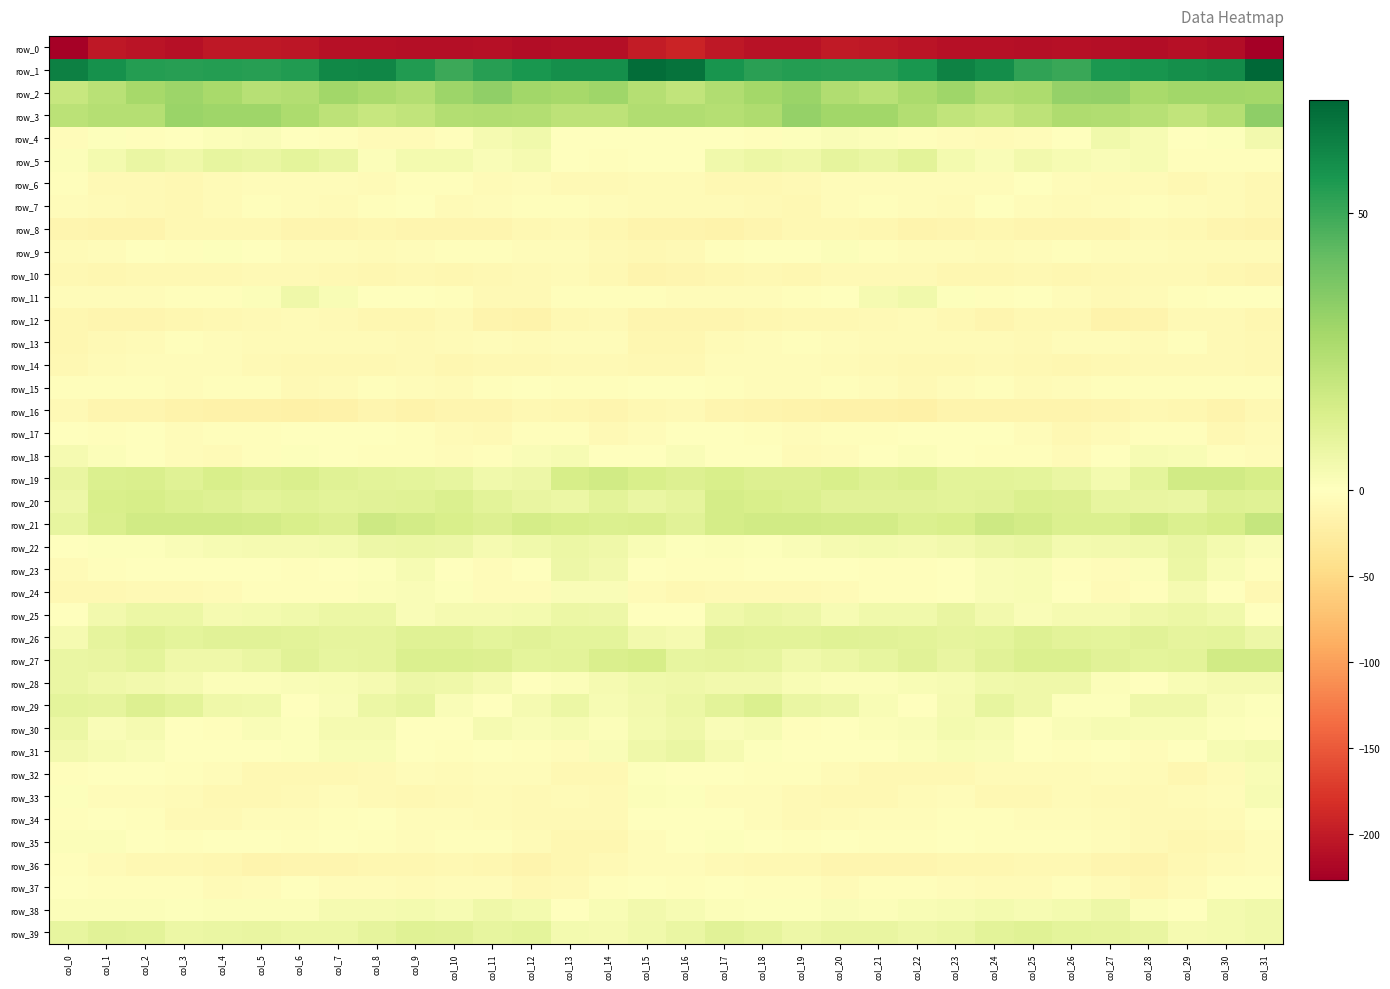

Reading left to right, transcribe all the data shown in this chart.

row_0: -224.2	-202.6	-205.5	-209.2	-202.0	-201.8	-205.3	-209.6	-210.5	-211.7	-211.3	-210.2	-213.1	-211.0	-211.3	-199.7	-191.9	-202.5	-207.3	-207.5	-200.5	-203.2	-206.8	-210.5	-210.5	-212.2	-210.6	-210.8	-213.5	-209.5	-213.2	-226.6
row_1: 63.1	57.9	54.4	53.5	54.3	53.6	54.5	60.7	61.4	54.7	49.6	53.9	56.5	58.5	58.4	68.8	67.1	56.9	53.3	54.1	53.7	53.8	56.4	62.5	59.1	51.9	50.2	55.9	57.0	58.8	59.5	70.5
row_2: 19.0	23.0	27.9	30.2	27.2	23.3	24.5	29.2	26.6	24.5	29.9	32.6	29.0	27.6	29.2	23.7	20.5	25.2	28.4	30.4	24.9	23.1	26.5	29.2	24.9	26.0	31.5	32.1	27.1	28.6	28.9	28.5
row_3: 22.5	24.2	23.7	30.5	29.3	29.6	26.0	21.7	19.0	20.4	24.4	25.3	24.2	21.5	21.5	25.2	25.0	23.8	25.4	31.5	28.9	28.8	24.3	20.4	19.1	21.8	25.4	24.8	23.3	20.7	24.1	33.1
row_4: -4.9	0.7	-3.2	-0.4	1.5	2.0	-1.1	-3.4	-5.5	-5.5	-2.1	3.7	5.2	-0.2	-0.1	0.5	0.3	-0.2	-3.2	0.6	1.9	1.3	-2.6	-3.6	-6.1	-4.4	-0.2	5.2	3.2	-0.7	1.1	4.8
row_5: 1.4	3.9	7.4	5.8	8.3	7.7	9.4	7.6	1.5	4.4	4.3	1.7	3.3	0.2	-3.1	-1.4	0.4	5.2	6.9	6.0	8.9	7.7	10.2	4.3	2.1	4.8	3.1	2.0	3.1	-1.9	-2.7	-2.3
row_6: -2.8	-7.4	-8.7	-9.5	-6.2	-5.0	-4.7	-4.4	-5.9	-1.9	-2.8	-6.7	-4.7	-8.7	-7.4	-6.8	-7.0	-9.1	-9.2	-8.8	-5.1	-5.0	-4.1	-5.2	-5.0	-0.9	-5.2	-5.9	-5.8	-9.0	-7.0	-10.2
row_7: -4.4	-6.5	-7.1	-9.3	-6.2	-2.6	-4.4	-5.5	-3.2	-1.6	-5.4	-4.1	-3.0	-3.5	-4.2	-6.7	-6.7	-7.0	-8.2	-9.1	-3.7	-3.4	-4.5	-5.5	-1.5	-3.6	-5.3	-3.6	-3.0	-3.6	-5.4	-9.3
row_8: -14.1	-14.9	-15.4	-10.4	-10.2	-10.5	-13.6	-13.5	-11.8	-13.5	-13.9	-13.6	-9.9	-8.6	-12.1	-15.0	-15.4	-16.0	-13.7	-9.7	-10.0	-11.6	-14.2	-12.6	-12.3	-14.0	-14.0	-12.9	-8.5	-9.6	-13.4	-15.5
row_9: -6.2	-3.8	-1.6	-1.9	0.7	0.1	-4.3	-3.7	-6.2	-4.5	-3.0	-3.3	-4.6	-5.0	-7.4	-9.0	-7.5	-3.1	-1.3	-1.1	1.2	-1.9	-4.3	-4.5	-6.0	-3.7	-3.1	-3.9	-4.5	-6.3	-7.1	-6.7
row_10: -9.0	-12.1	-10.6	-10.6	-9.8	-8.4	-7.2	-9.3	-11.3	-9.4	-10.9	-10.0	-8.5	-6.5	-10.1	-14.9	-13.0	-12.0	-10.3	-10.9	-8.7	-8.2	-7.2	-10.8	-10.6	-9.6	-11.2	-9.1	-7.6	-7.5	-11.8	-13.1
row_11: -4.5	-4.2	-4.4	-2.8	-2.3	1.6	5.6	2.7	-1.7	-0.5	-2.6	-8.0	-8.1	-3.1	-2.2	-2.2	-3.8	-4.0	-4.0	-3.1	-1.2	3.7	5.2	1.0	-2.3	-0.1	-5.2	-8.8	-5.7	-3.1	-1.3	-0.8
row_12: -12.2	-12.6	-13.1	-10.9	-9.3	-8.2	-7.0	-8.0	-11.9	-11.1	-8.1	-15.0	-17.5	-10.3	-7.2	-12.6	-13.0	-13.1	-12.2	-10.4	-9.1	-7.5	-7.0	-9.3	-12.6	-9.1	-10.4	-16.8	-15.5	-7.8	-8.4	-10.9
row_13: -12.0	-8.2	-6.1	-2.7	-3.8	-6.7	-6.3	-6.3	-6.3	-7.5	-5.9	-4.6	-6.8	-4.0	-5.0	-11.6	-11.4	-7.0	-4.9	-2.3	-5.2	-6.7	-6.2	-6.0	-7.0	-7.1	-5.2	-5.3	-6.4	-3.1	-7.1	-9.0
row_14: -10.2	-6.8	-3.6	-4.3	-4.6	-7.3	-9.3	-10.4	-8.9	-8.7	-11.4	-10.0	-9.1	-7.7	-8.2	-10.0	-9.8	-4.7	-3.9	-4.1	-5.5	-8.2	-9.7	-10.4	-8.3	-9.9	-10.8	-9.9	-8.5	-7.8	-8.7	-9.0
row_15: -1.8	-3.3	-3.3	-4.6	-2.9	-2.0	-7.8	-6.2	-2.3	-4.3	-6.0	-3.2	-1.2	-2.2	-2.3	-1.2	-0.9	-3.4	-3.9	-4.3	-1.9	-3.9	-8.5	-4.1	-2.6	-5.5	-5.1	-2.1	-1.9	-2.1	-2.8	-1.8
row_16: -8.7	-13.1	-13.3	-16.5	-18.4	-18.2	-20.3	-17.7	-14.1	-16.3	-14.1	-13.9	-10.1	-10.8	-13.6	-9.4	-8.8	-12.8	-14.2	-17.4	-18.8	-18.7	-20.3	-15.3	-15.0	-15.5	-14.4	-12.5	-9.9	-11.3	-14.4	-9.5
row_17: -1.6	-1.9	-0.6	-4.2	-3.4	-2.4	-1.7	-0.1	-0.6	-2.9	-6.6	-8.1	-3.2	-2.1	-7.7	-3.7	-0.7	-1.0	-1.9	-4.3	-3.0	-2.4	-1.1	-0.1	-1.3	-3.7	-9.0	-5.7	-2.2	-3.5	-8.9	-7.0
row_18: 3.8	1.3	-0.2	-4.6	-5.5	-2.3	1.1	0.5	-2.4	-3.0	-5.0	-3.4	2.1	3.0	-1.0	-0.1	2.1	0.5	-1.6	-5.6	-4.5	-0.9	1.3	-0.8	-2.6	-3.1	-6.0	-0.7	3.2	2.3	-2.5	-4.0
row_19: 8.1	13.0	13.4	11.3	14.2	12.3	13.3	11.0	10.2	9.6	8.5	5.4	6.3	14.5	16.4	14.0	12.1	14.2	12.2	12.6	13.8	12.1	12.9	10.3	10.2	9.7	7.4	4.4	9.8	16.1	16.3	14.7
row_20: 6.5	14.0	14.8	13.1	11.8	10.5	11.1	10.0	10.9	11.5	13.0	9.9	7.9	7.0	10.2	7.4	8.9	15.4	13.8	13.2	10.9	10.6	10.8	10.4	10.6	13.0	12.2	8.4	8.1	7.5	11.6	11.3
row_21: 8.5	13.6	16.4	16.2	16.3	15.6	14.1	12.3	17.4	15.8	14.2	12.4	15.3	14.2	13.0	13.6	10.6	15.4	16.2	16.5	15.9	15.7	12.7	14.1	17.4	15.9	12.9	13.2	15.9	12.8	14.6	19.3
row_22: 0.0	0.9	1.0	1.8	2.8	3.7	3.6	4.2	6.1	7.0	6.1	3.8	5.2	6.9	5.7	2.3	0.6	1.6	1.0	1.8	3.4	4.1	3.5	4.9	6.3	7.7	4.3	4.7	5.3	7.5	3.9	2.0
row_23: -5.4	-3.5	-0.2	0.3	-0.4	-1.1	-2.7	-1.4	0.6	2.8	-0.9	-4.2	-1.5	6.2	4.9	-0.4	-3.1	-2.0	0.4	-0.8	0.1	-2.0	-2.5	-0.6	1.7	2.2	-3.2	-3.6	1.2	7.0	2.5	-2.3
row_24: -10.2	-8.9	-8.5	-7.7	-6.7	-2.9	-2.2	-2.1	1.1	2.1	0.7	-4.6	-4.5	2.2	1.9	-6.6	-9.4	-8.3	-8.4	-7.3	-5.7	-1.9	-2.6	-1.3	1.8	2.3	-1.8	-5.5	-2.1	3.6	-1.1	-8.9
row_25: -1.3	4.4	7.2	7.1	3.8	4.2	5.1	7.1	7.1	1.7	3.8	3.8	4.4	7.0	6.3	0.1	-1.1	6.0	7.4	6.4	3.1	5.0	5.2	8.1	4.6	2.1	3.8	3.7	5.7	6.9	5.0	0.2
row_26: 3.6	9.0	11.1	9.8	10.9	10.9	10.4	9.1	9.3	11.2	11.4	9.5	10.9	9.8	9.7	4.6	3.6	10.6	10.4	10.3	11.4	10.6	10.1	8.9	9.8	11.9	10.4	9.8	10.9	9.1	9.7	6.4
row_27: 7.3	8.1	9.7	5.8	5.8	7.7	10.8	8.6	9.1	12.9	13.2	12.2	9.7	9.9	13.6	14.6	8.4	9.1	8.4	5.5	6.6	8.8	10.7	7.8	10.8	13.2	13.2	10.9	9.6	10.5	16.2	16.1
row_28: 7.2	6.0	4.5	3.7	1.6	1.5	1.7	2.7	3.8	6.1	6.0	3.3	-0.3	1.5	3.5	5.4	6.0	4.8	4.8	2.4	1.4	1.4	2.3	2.8	5.0	5.8	5.7	1.3	-0.1	2.6	3.7	3.8
row_29: 9.6	9.2	12.3	10.4	6.0	5.1	-0.9	2.0	7.1	8.4	2.1	0.4	3.4	6.9	2.8	4.9	7.0	9.9	13.1	7.3	6.4	2.3	-0.3	3.7	8.7	5.7	1.1	0.8	5.6	5.7	1.7	1.0
row_30: 7.0	1.7	3.5	-1.1	-2.0	2.1	1.0	3.7	3.6	0.2	-0.2	3.6	2.0	2.8	1.6	4.1	5.7	2.0	2.9	-3.1	0.3	1.6	1.9	4.1	2.8	-1.3	1.8	3.1	2.5	2.5	0.7	-0.7
row_31: 4.6	3.2	1.9	-0.0	-1.1	-0.9	0.7	2.3	2.7	0.3	-2.9	-0.5	-3.3	-3.6	2.2	5.6	7.3	3.4	1.0	0.1	-1.5	-0.0	1.3	2.7	1.9	-1.5	-2.0	-1.1	-3.8	-1.7	3.2	4.0
row_32: -1.8	-1.2	-1.1	-3.1	-4.6	-9.8	-10.0	-9.1	-7.6	-5.2	-5.9	-4.9	-4.7	-10.6	-9.1	0.7	0.3	-0.4	-2.1	-2.9	-6.5	-10.5	-9.6	-9.0	-6.1	-5.7	-5.8	-4.2	-6.5	-11.4	-5.5	2.6
row_33: 1.1	-4.6	-5.1	-6.8	-10.1	-9.4	-7.8	-4.5	-7.5	-9.6	-7.2	-6.4	-8.4	-6.9	-7.2	1.6	0.7	-5.1	-5.1	-8.7	-9.8	-8.9	-6.7	-4.6	-9.0	-8.9	-6.6	-7.1	-8.2	-6.8	-5.3	3.1
row_34: -2.9	-0.9	-3.0	-7.5	-7.4	-4.1	-4.3	-3.0	-1.4	-4.4	-4.1	-6.2	-7.3	-7.9	-8.0	-1.1	0.2	-0.5	-4.7	-8.6	-5.9	-3.9	-4.2	-1.9	-2.7	-4.1	-4.9	-6.6	-7.7	-7.9	-6.7	-0.7
row_35: 1.6	1.3	-0.8	-2.1	-1.0	-1.2	-2.8	-0.5	-1.8	-3.8	-2.3	-2.9	-6.8	-10.7	-11.8	-5.0	0.4	0.7	-1.3	-2.2	-0.5	-2.4	-1.8	-0.6	-2.7	-3.5	-2.0	-4.3	-8.4	-12.1	-9.5	-4.6
row_36: -2.5	-6.6	-9.8	-9.4	-11.1	-14.4	-13.4	-13.1	-11.1	-11.7	-9.4	-11.6	-15.4	-12.3	-7.8	-5.0	-4.8	-7.9	-10.1	-9.0	-13.0	-14.1	-13.5	-12.2	-11.4	-10.6	-9.4	-13.7	-15.1	-10.6	-6.3	-4.8
row_37: -1.7	-2.1	-1.9	-2.8	-5.6	-4.4	-1.7	-3.8	-4.5	-6.3	-3.8	-4.4	-9.9	-8.5	-2.0	-0.9	-2.0	-1.6	-2.6	-3.4	-5.9	-2.8	-2.5	-4.1	-5.4	-5.4	-2.9	-6.5	-10.8	-6.1	-0.2	-0.9
row_38: 1.4	1.6	1.3	0.9	1.5	1.4	1.6	3.4	3.4	3.9	3.1	5.9	4.4	-1.4	2.3	4.8	3.3	1.6	0.7	1.1	1.9	1.2	2.5	2.9	4.4	3.2	4.1	6.5	1.1	-0.6	4.0	5.1
row_39: 8.5	10.5	10.1	6.9	7.4	8.1	6.7	6.7	8.9	11.3	11.0	8.5	9.7	4.3	3.7	5.4	7.6	10.5	9.0	6.3	7.9	7.7	6.4	7.2	10.2	11.5	9.6	9.2	7.8	3.5	4.3	5.0